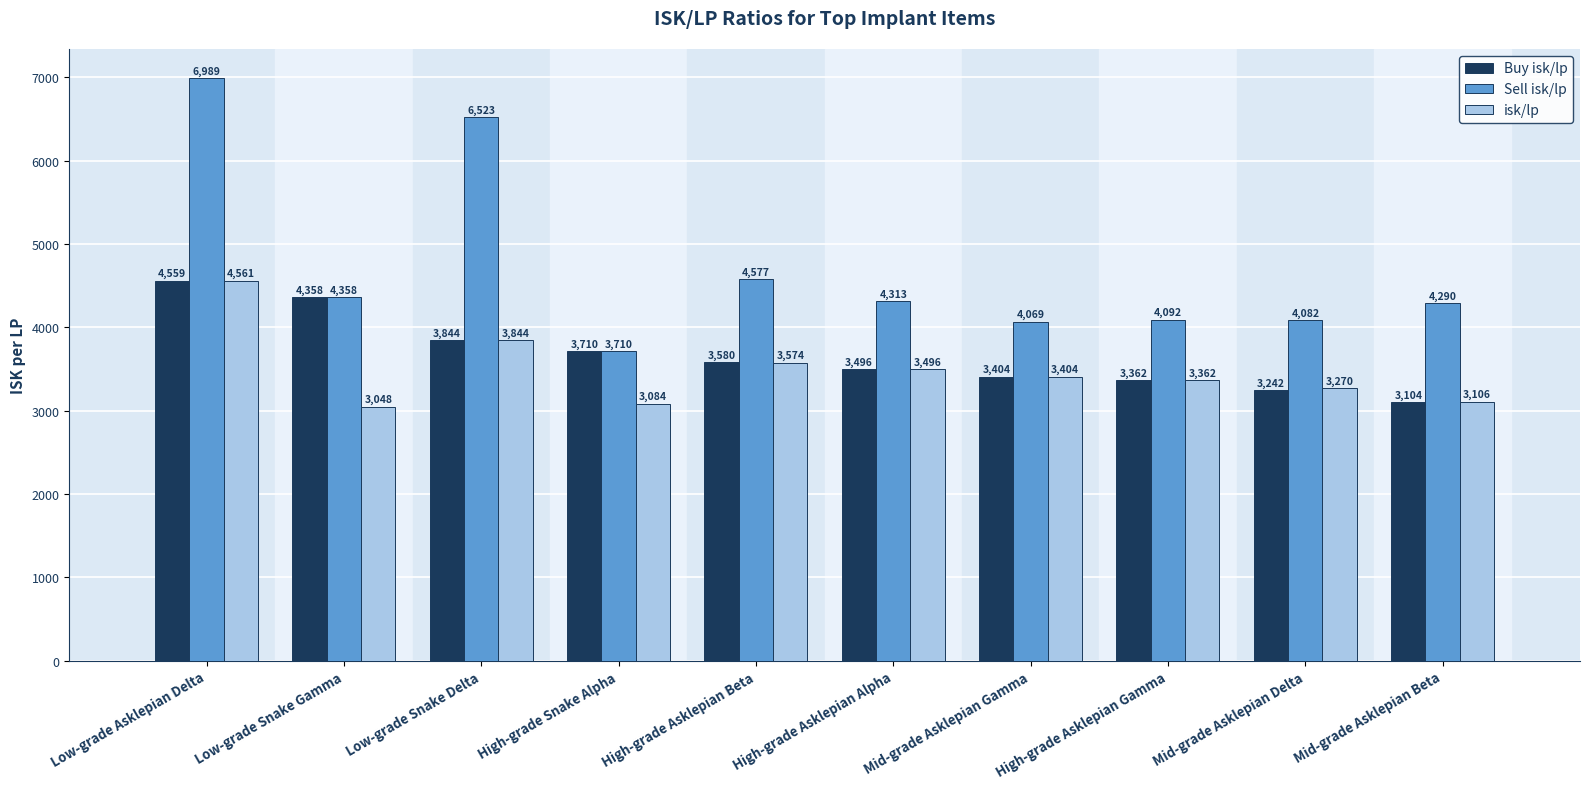

What position from the left is Low-grade Asklepian Delta?

1